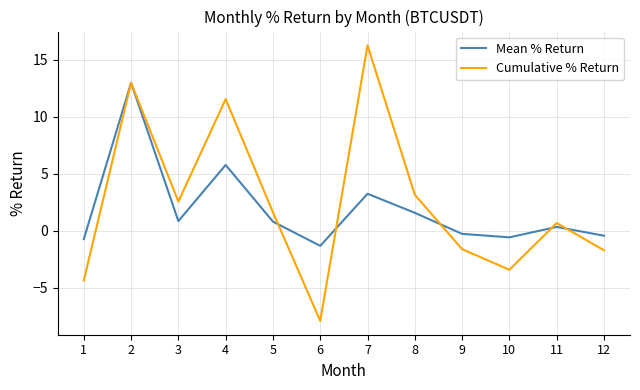

Which series changed the most between 5 and 6?

Cumulative % Return